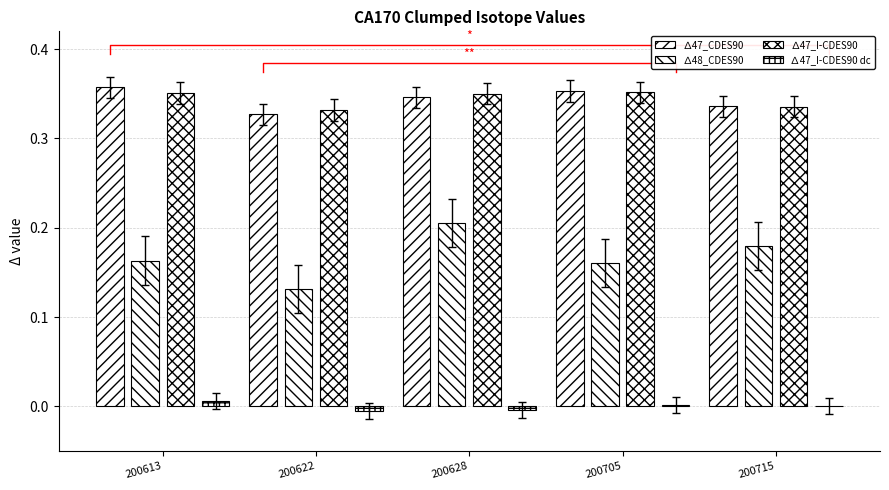

Between 200613 and 200622, which series saw the biggest shift?

∆48_CDES90